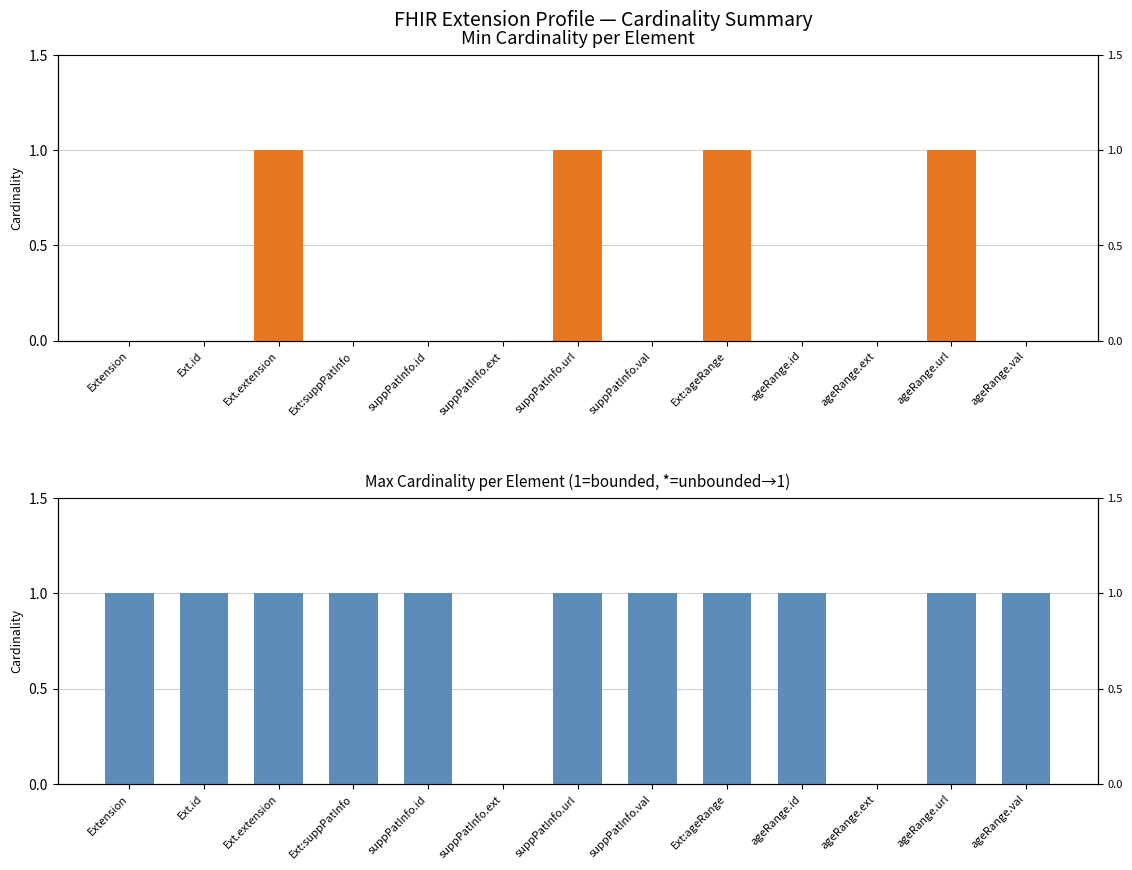

At how many categories does at least one series exceed 0?

11